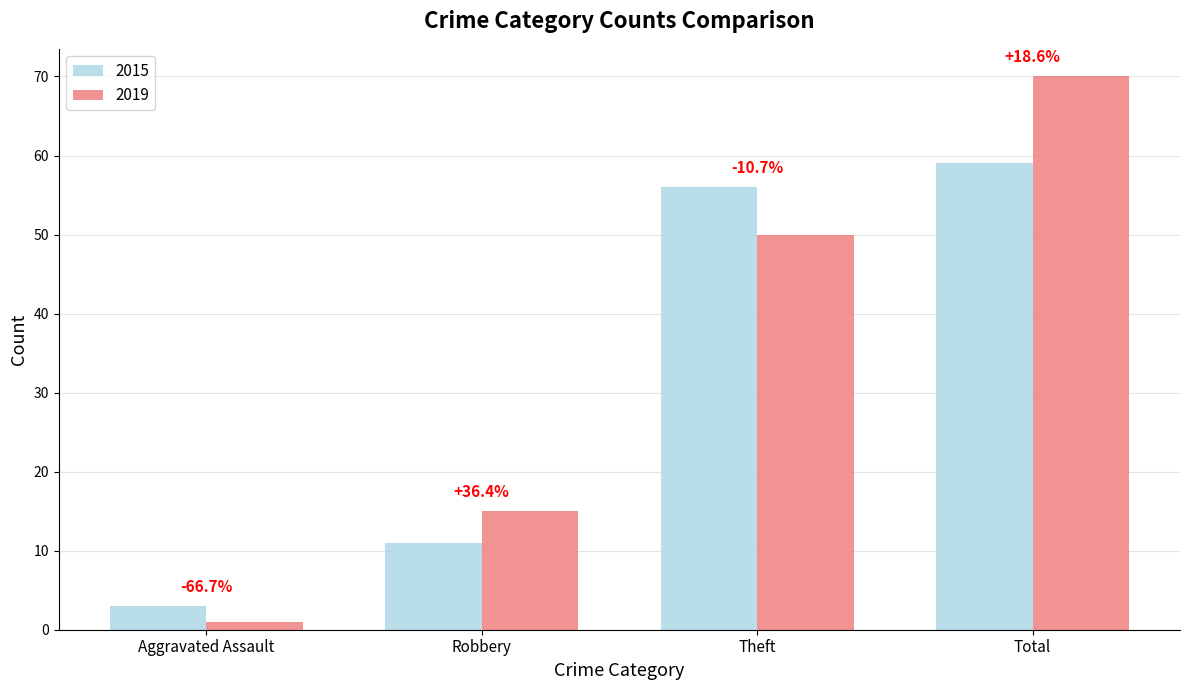

What is the difference between the maximum and minimum values in the 2019 series?

69